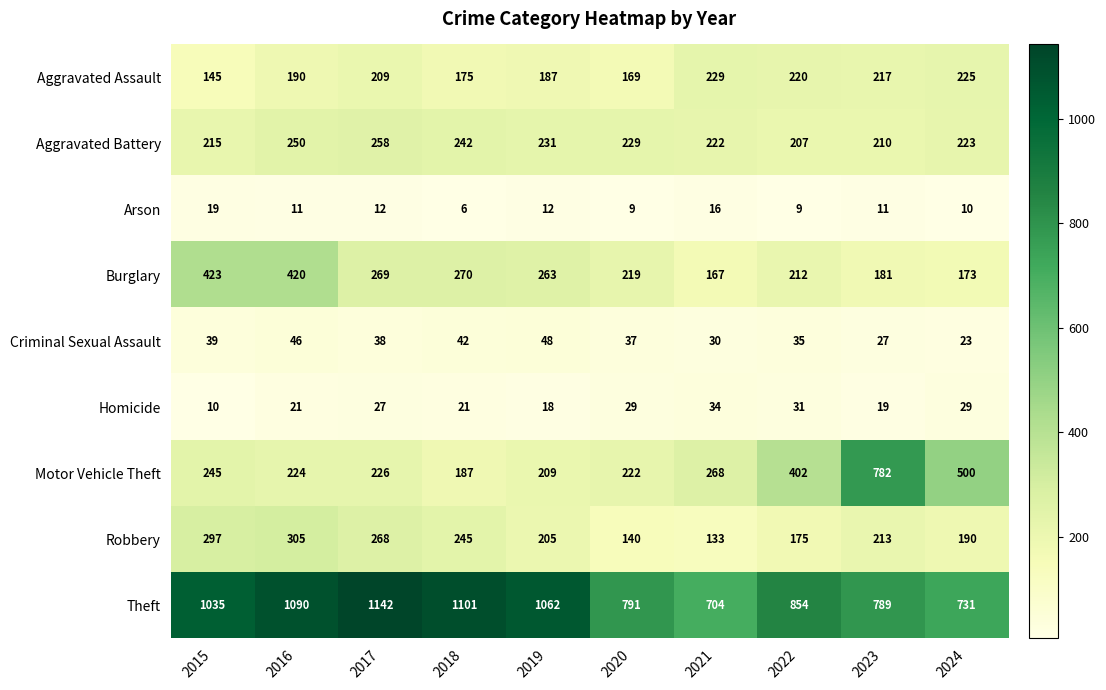

How many distinct data groups are displayed?

9